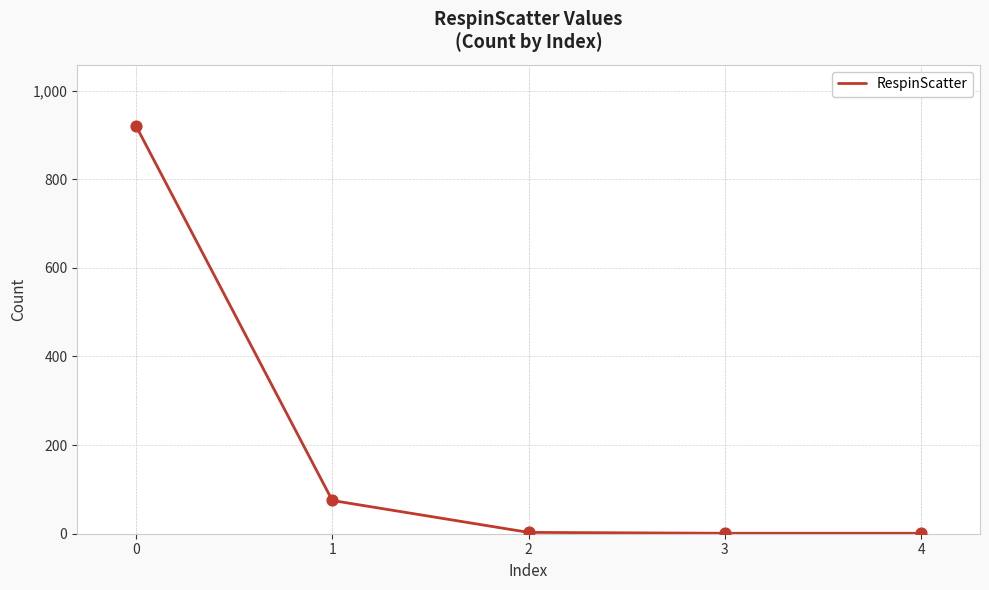

What is the change in value from 0 to 3?

-919